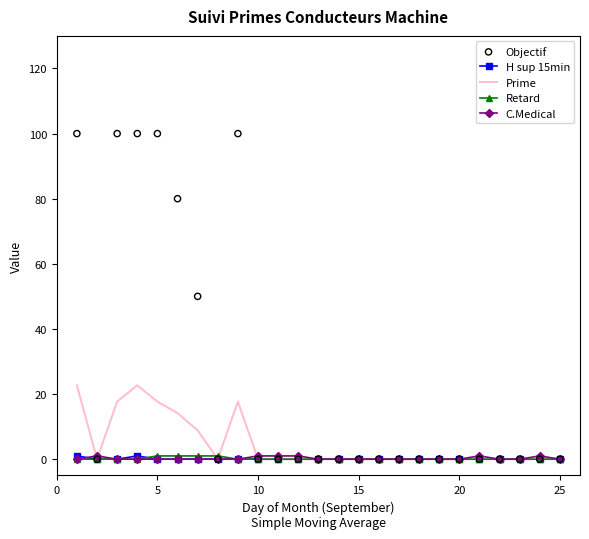

Which series contains the highest Y value?

Objectif